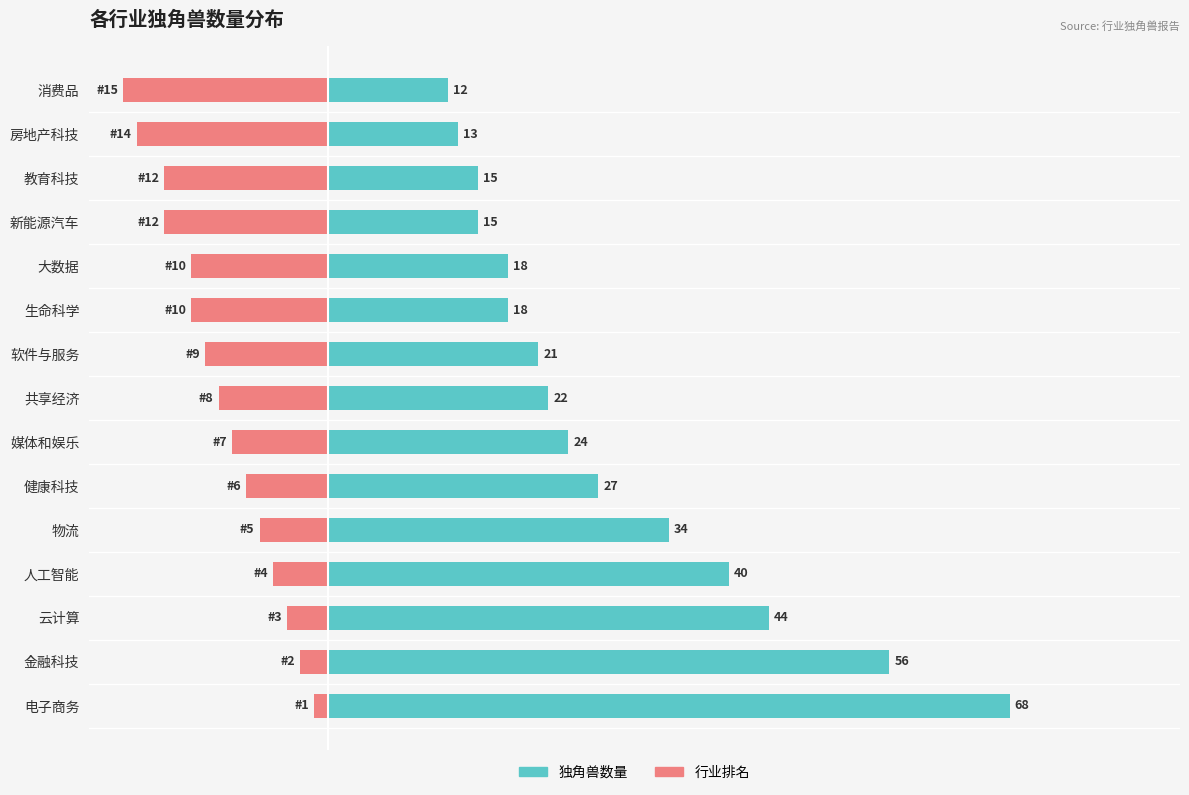

Rank the series by their average value, from lowest to highest.

排名, 独角兽数量